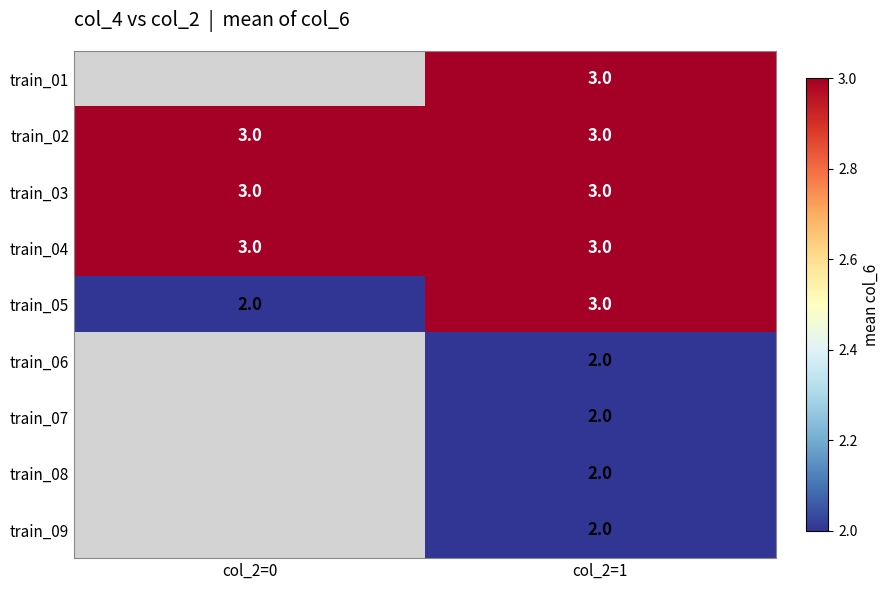

What is the total value across all series at col_2=1?

23